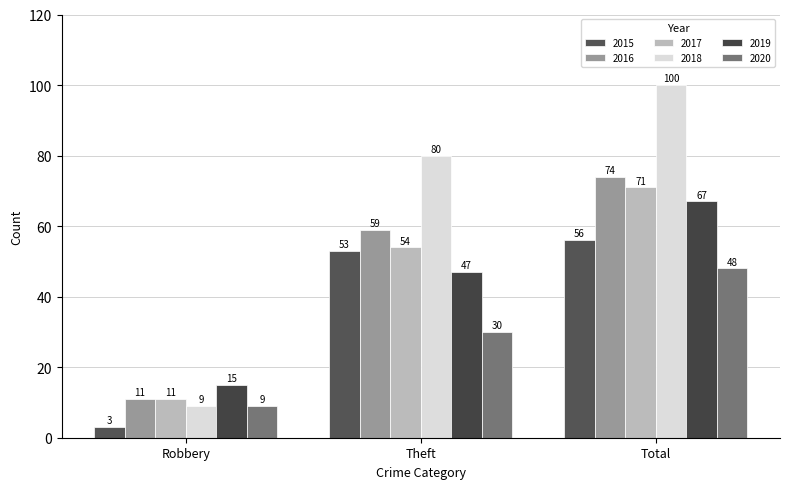

True or false: 2017 has a value of 122 at Total.

False